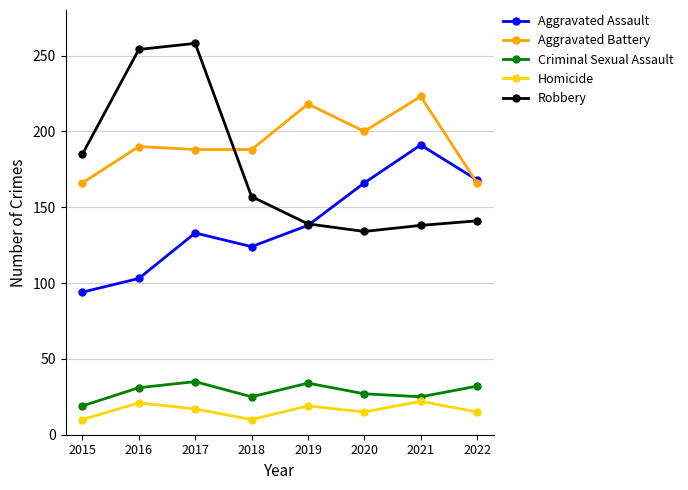

What is the greatest value displayed?

258